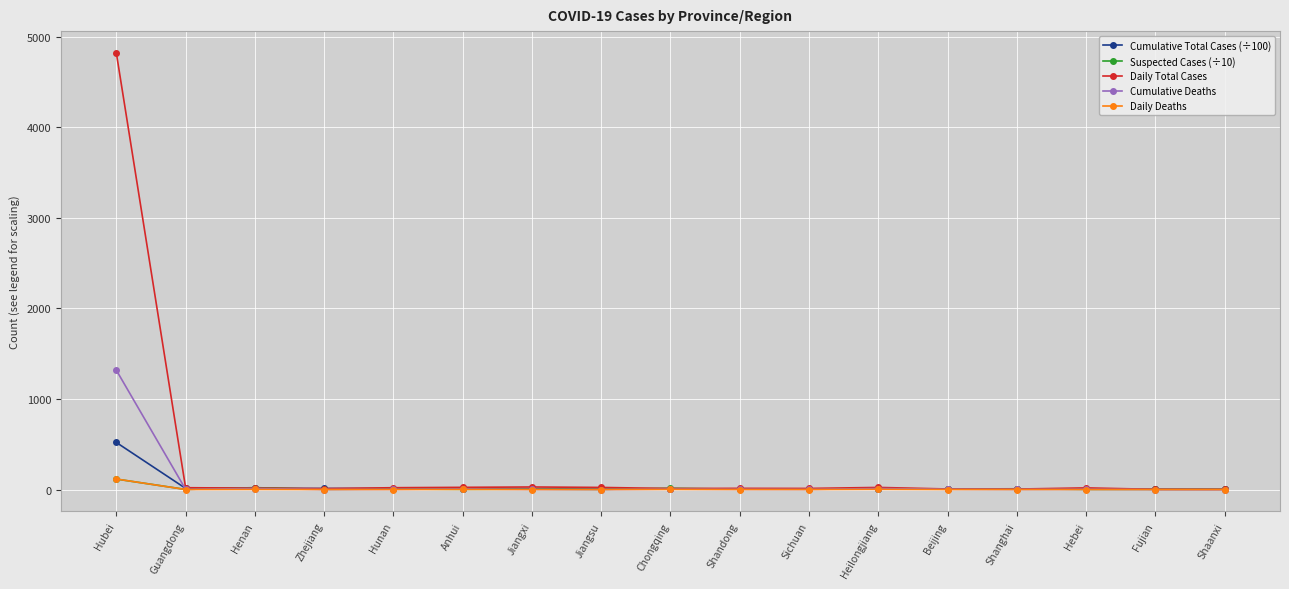

At which category is the sum across all series the highest?

Hubei